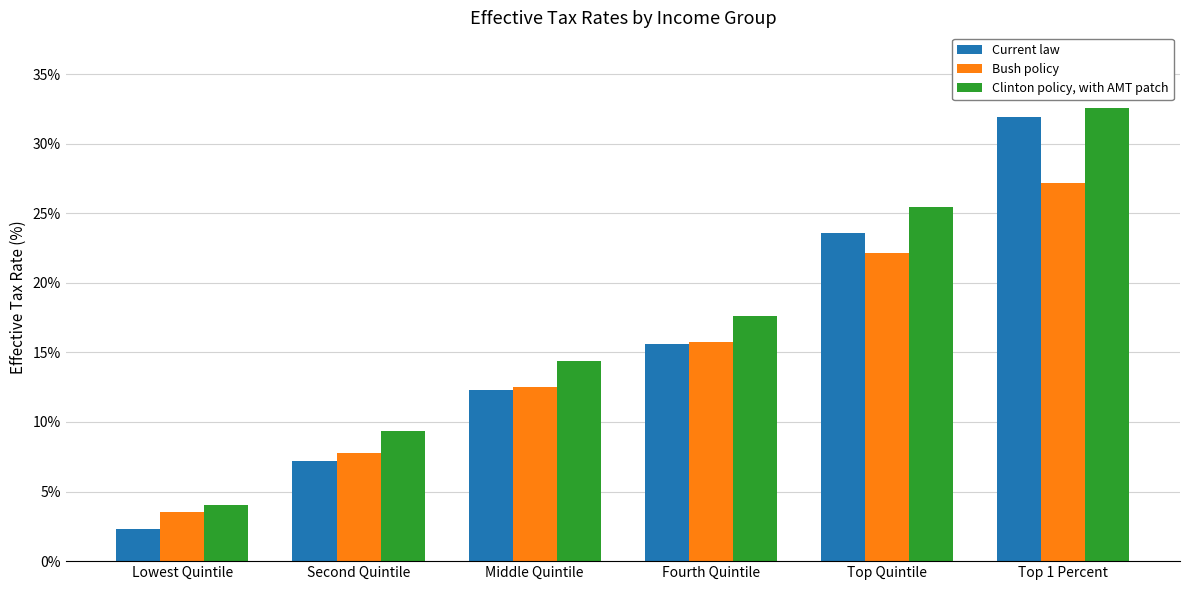

What is the difference between the second highest and second lowest values in the Clinton policy, with AMT patch series?

16.1